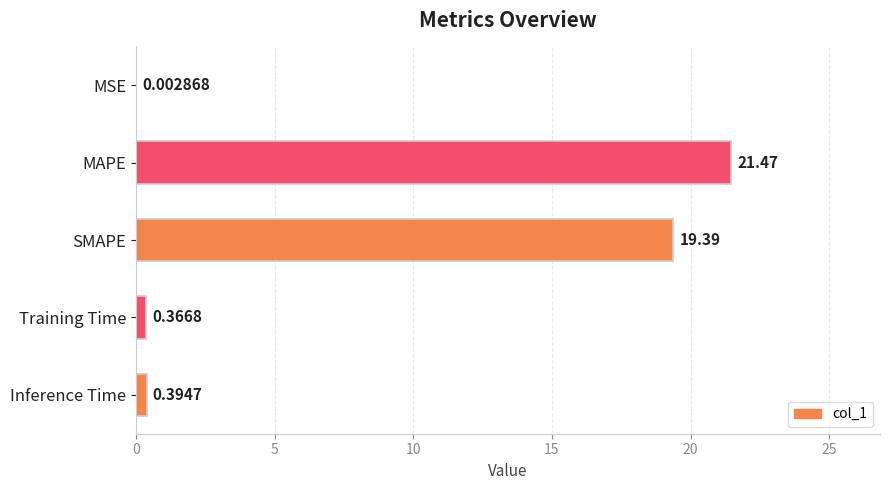

What is the sum of all values?

41.6